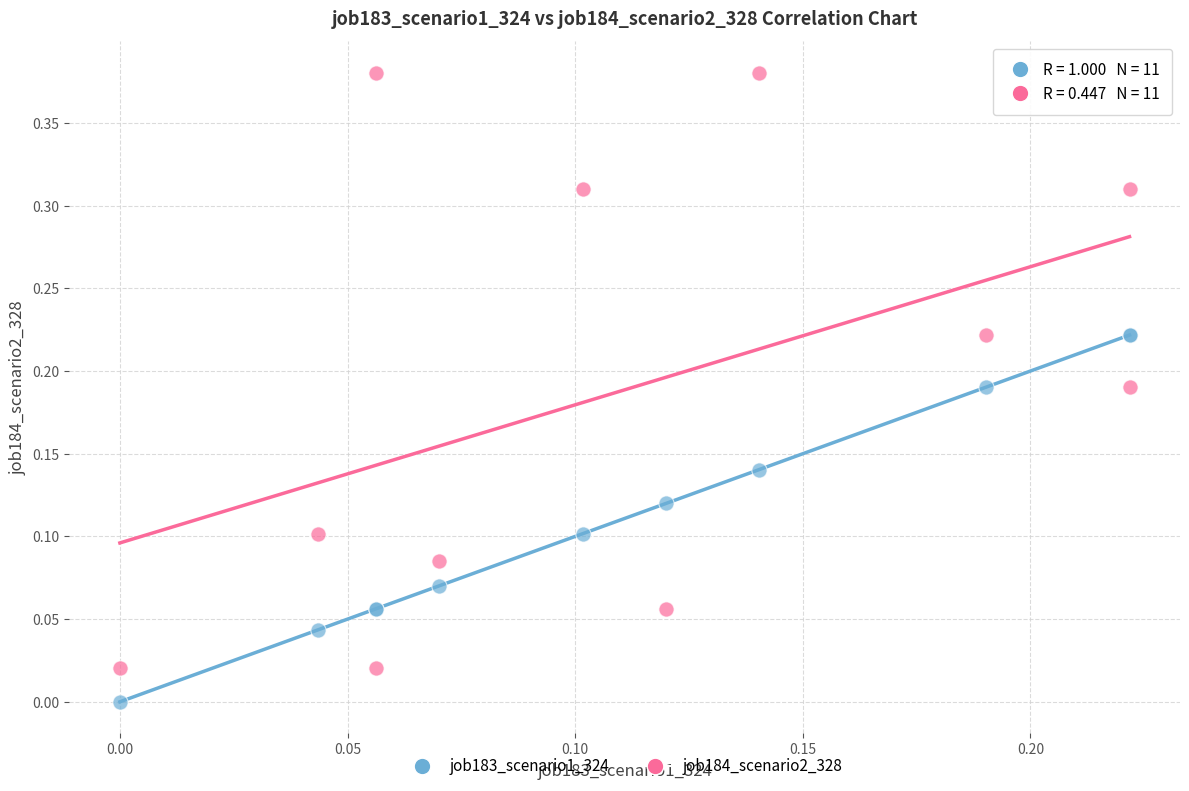

Which series has the widest spread of Y values?

job184_scenario2_328